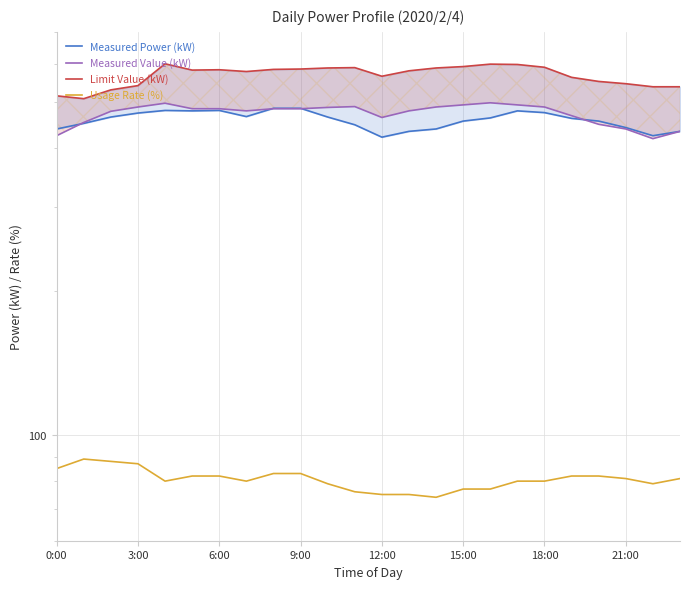

At which label does Measured Power (kW) first exceed 462?

6:00